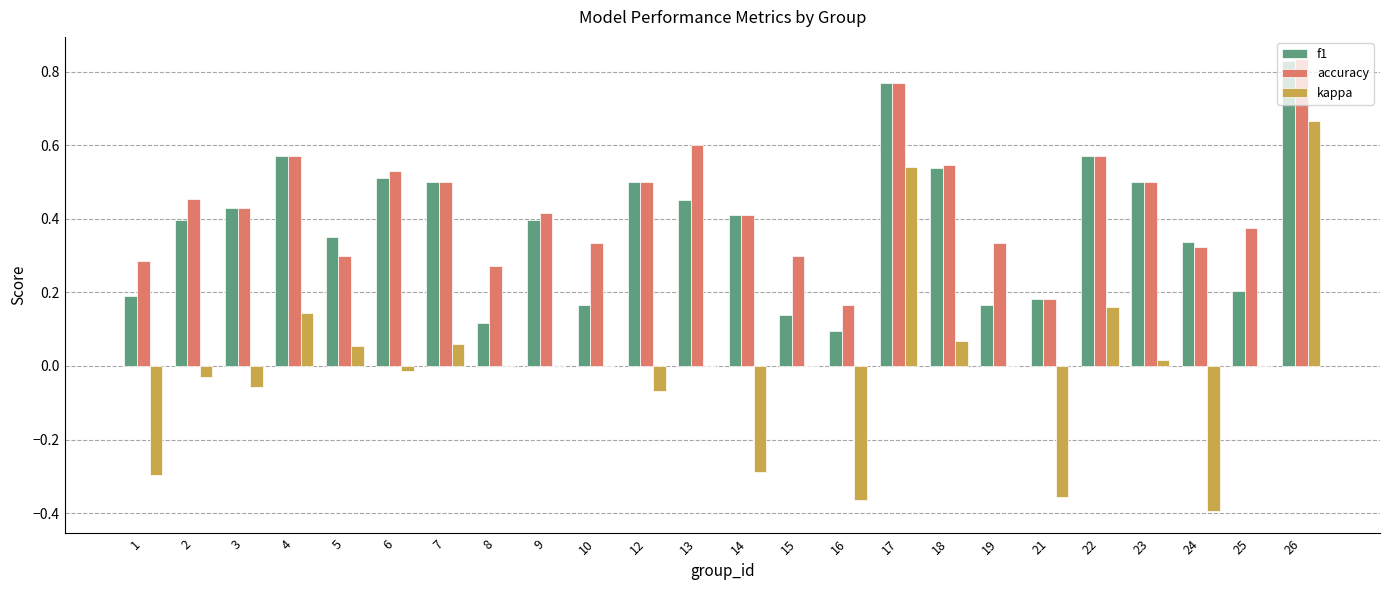

Which series has the largest total across all categories?

accuracy